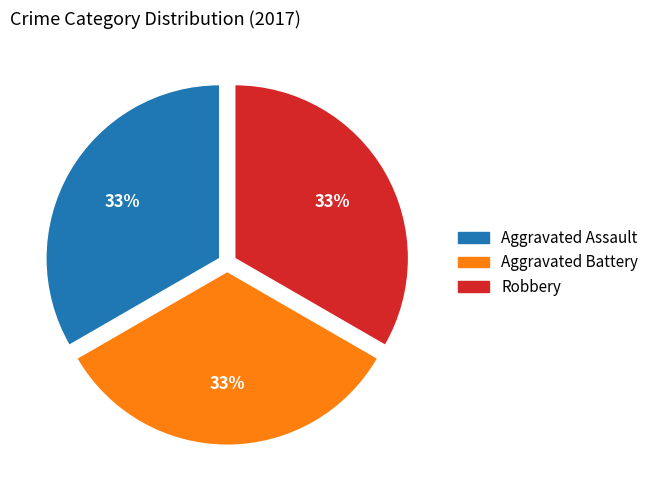

Does any single category account for the majority?

No